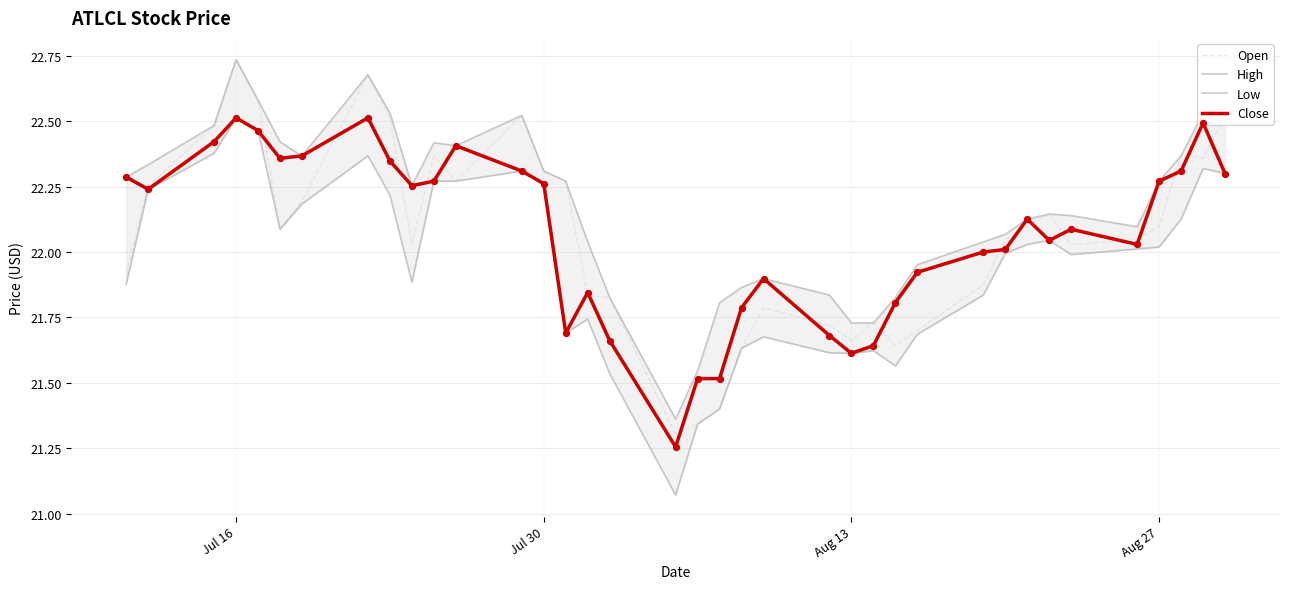

Which series has the largest total across all categories?

High